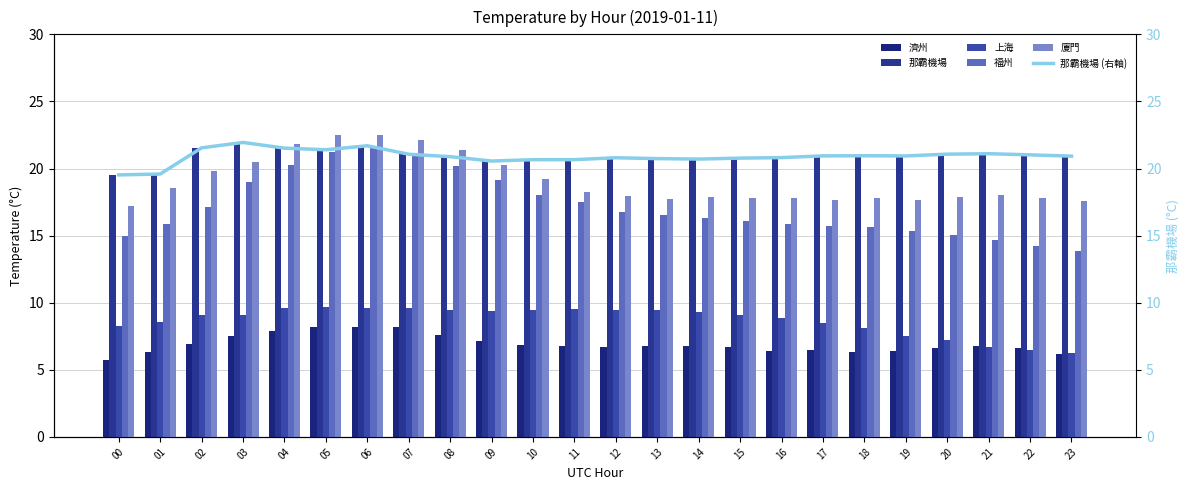

Does the chart contain stacked bars?

No